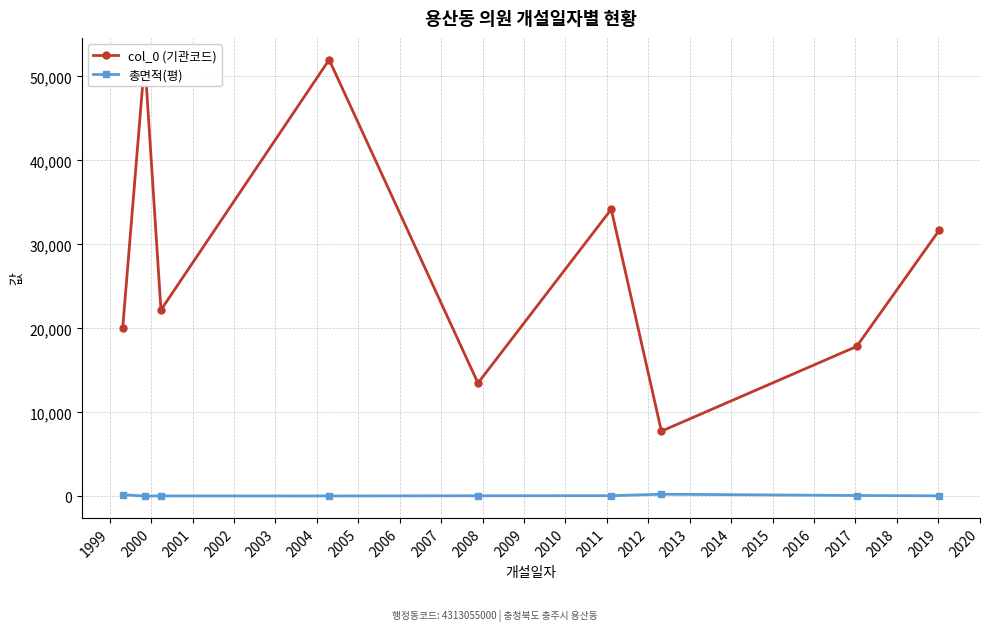

True or false: col_0 (기관코드) has more than 2 points higher than both neighbors.

True